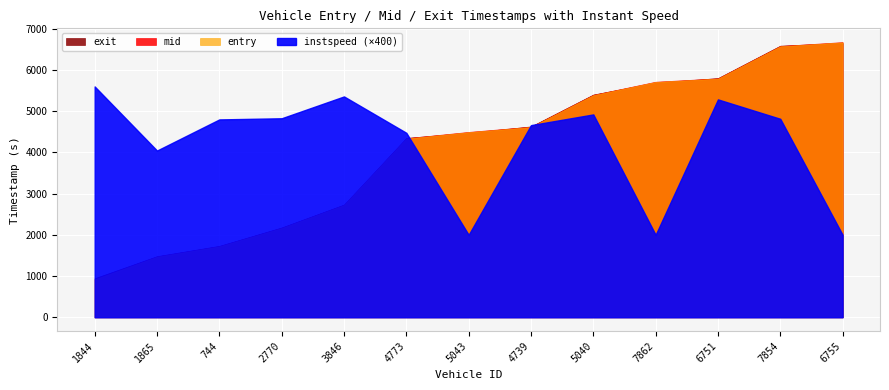

What is the lowest value of the entry series?

920.9